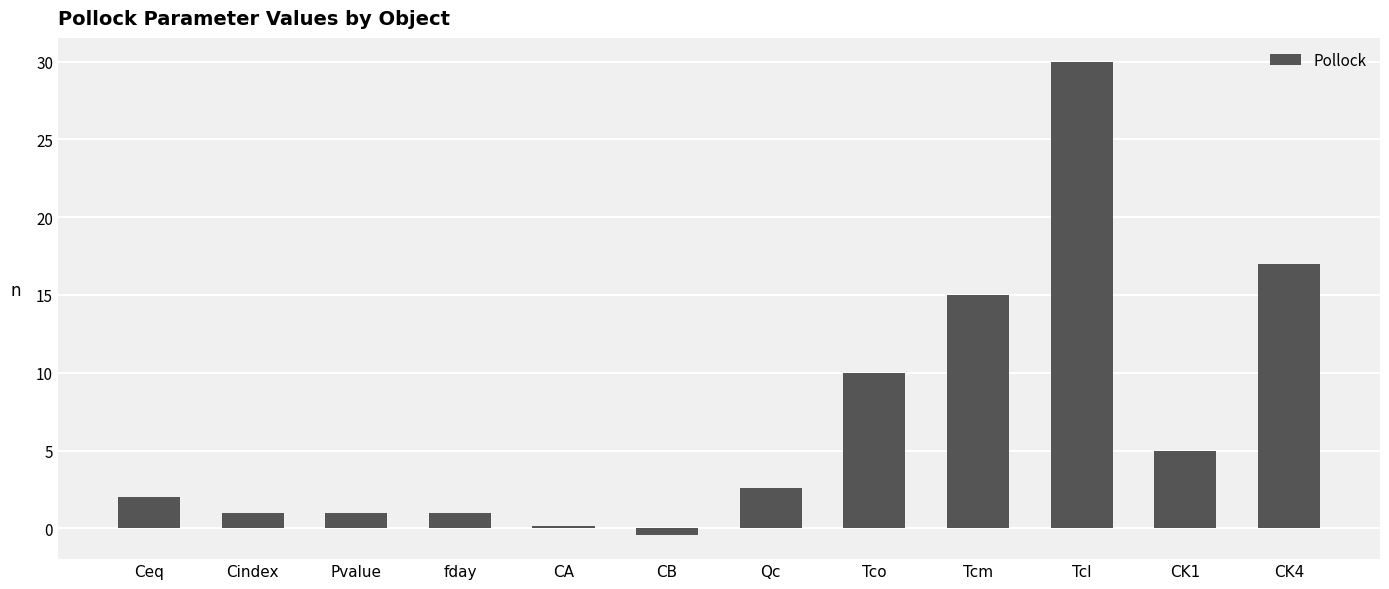

True or false: the data shows 6.5 at CK4.

False